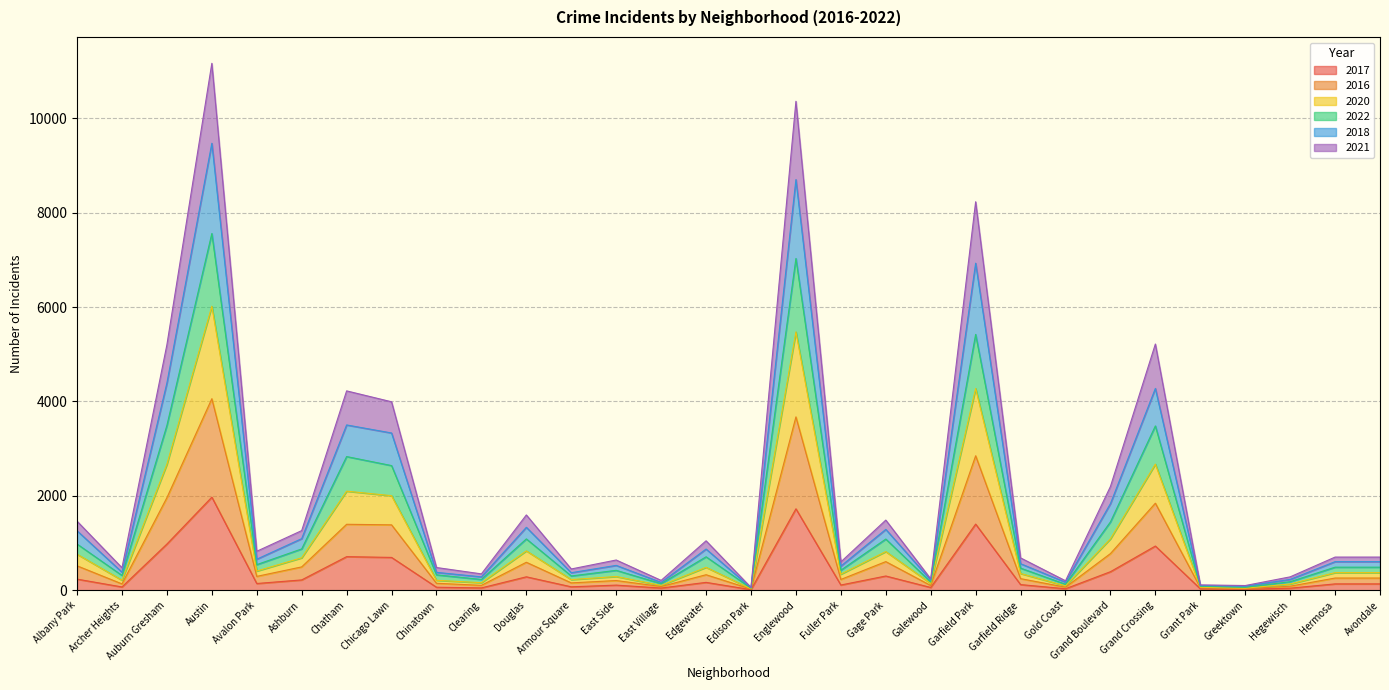

What is the average value of the 2017 series?

375